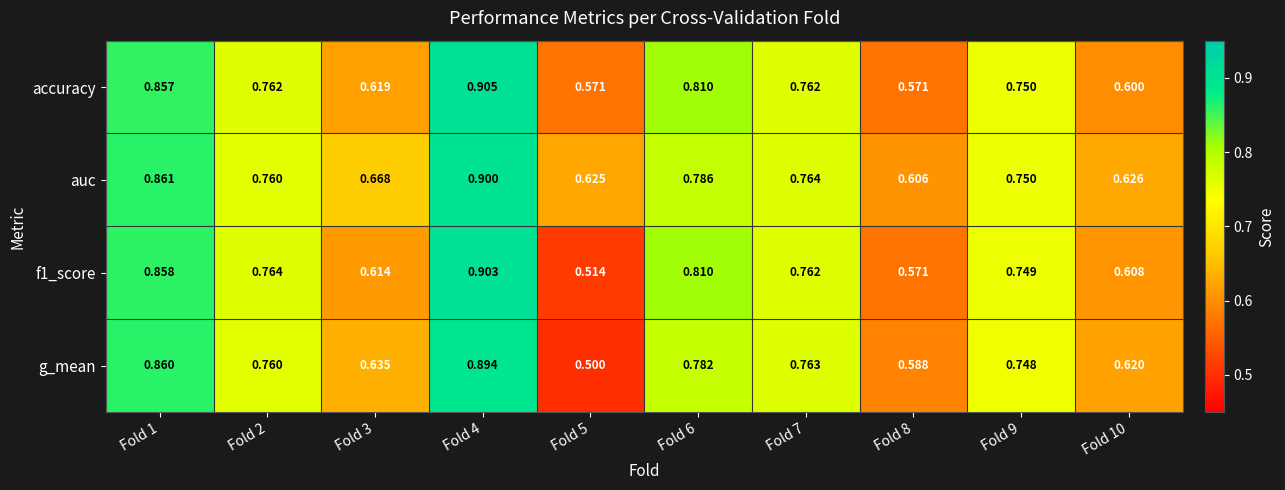

Which series changed the most between Fold 4 and Fold 5?

g_mean